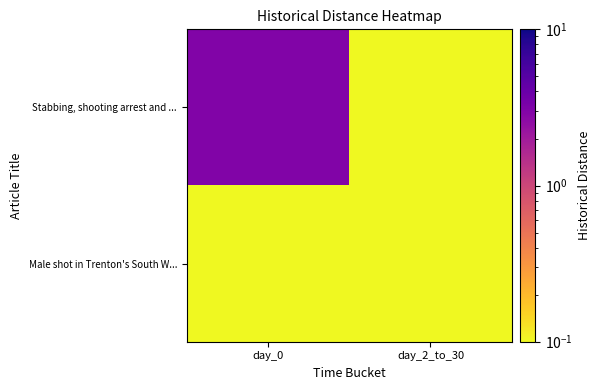

Reading right to left, list all the values displayed in this chart.

Stabbing, shooting arrest and ...: day_2_to_30=0.1	day_0=3.0
Male shot in Trenton's South W...: day_2_to_30=0.1	day_0=0.1